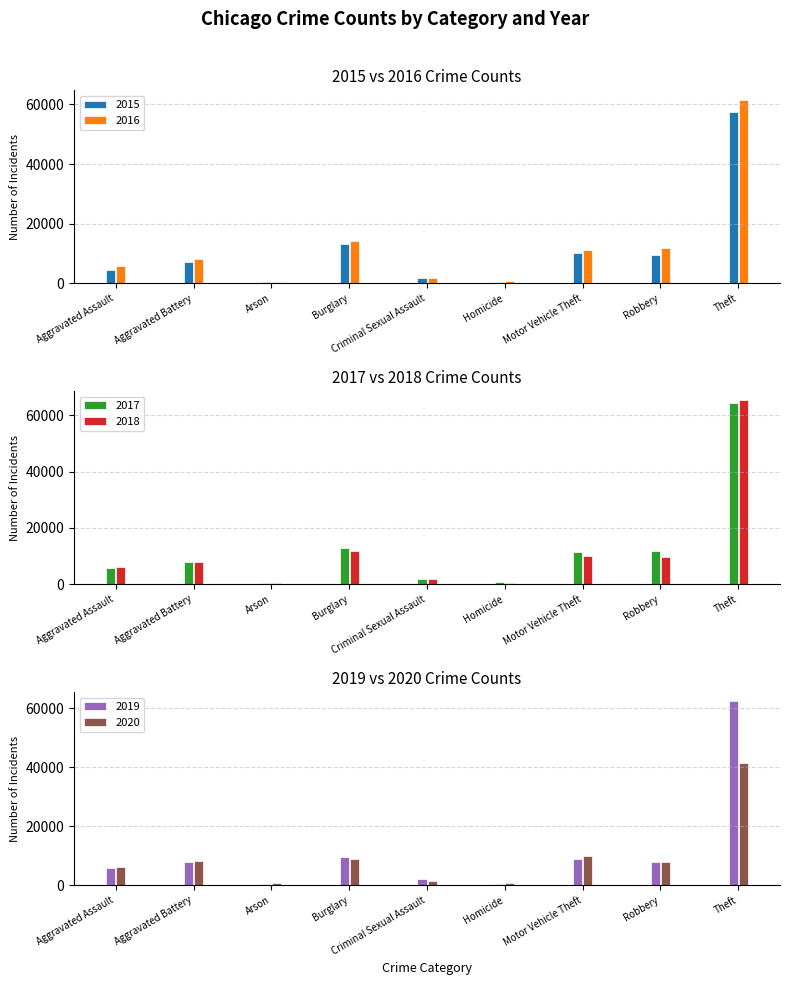

What is the label of the 3rd bar from the left?

Arson